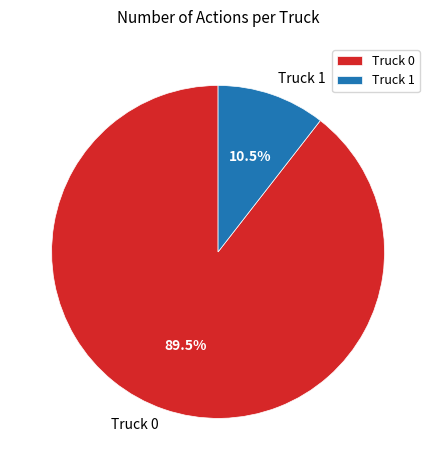

Count the number of slices in the pie.

2